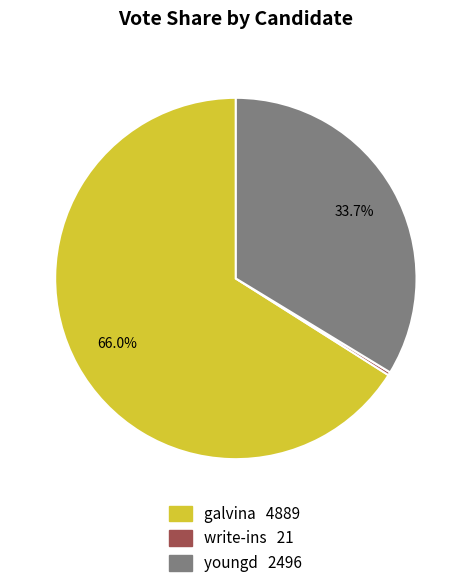

Is it true that youngd is 27% of the pie?

False